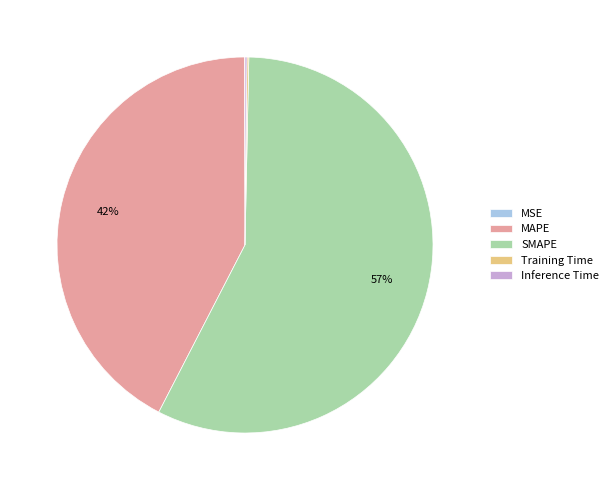

The MAPE slice represents 42% of the pie. True or false?

True